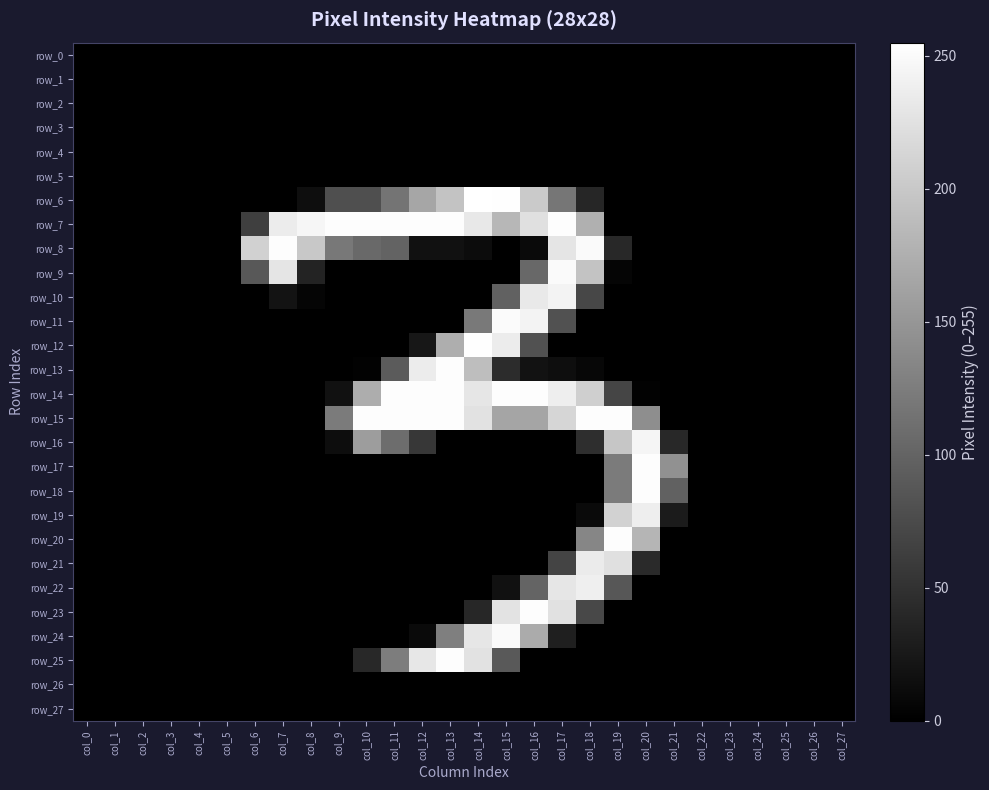

At which label does row_2 reach its peak?

col_0